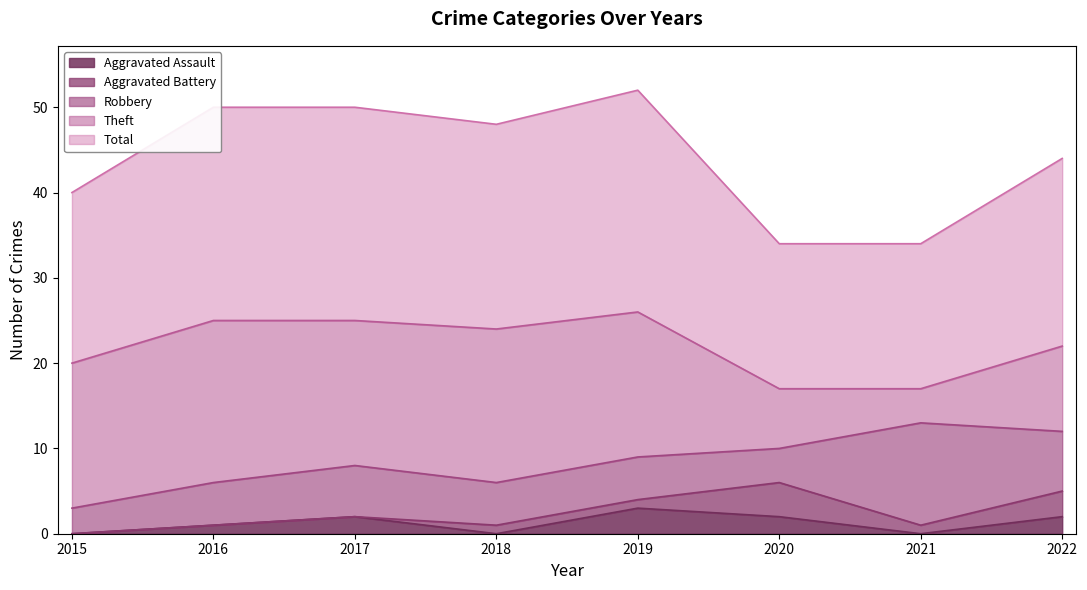

Is it true that Aggravated Assault equals 3 at 2019?

True